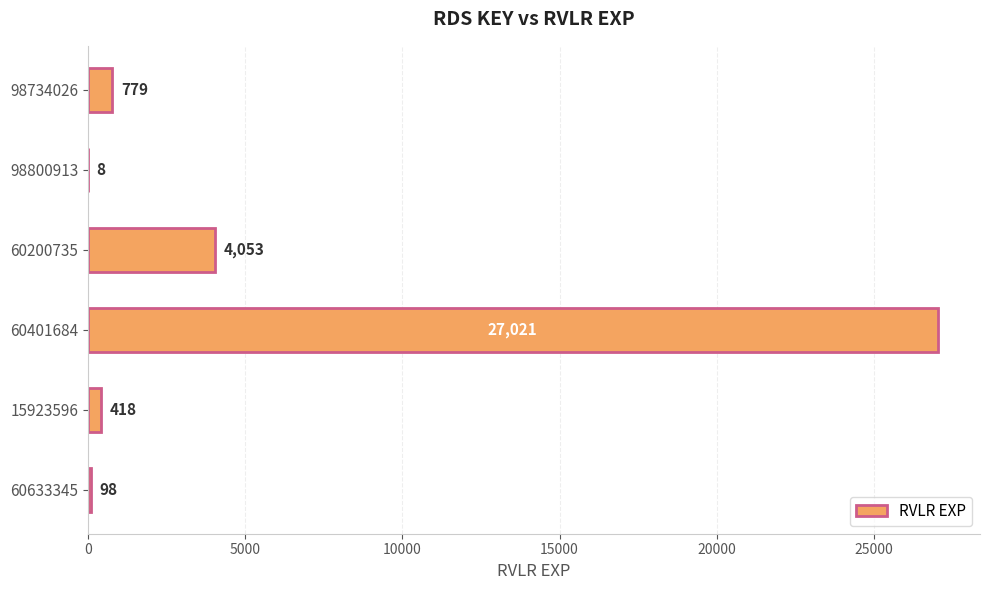

Which has a higher value, 60401684 or 98800913?

60401684